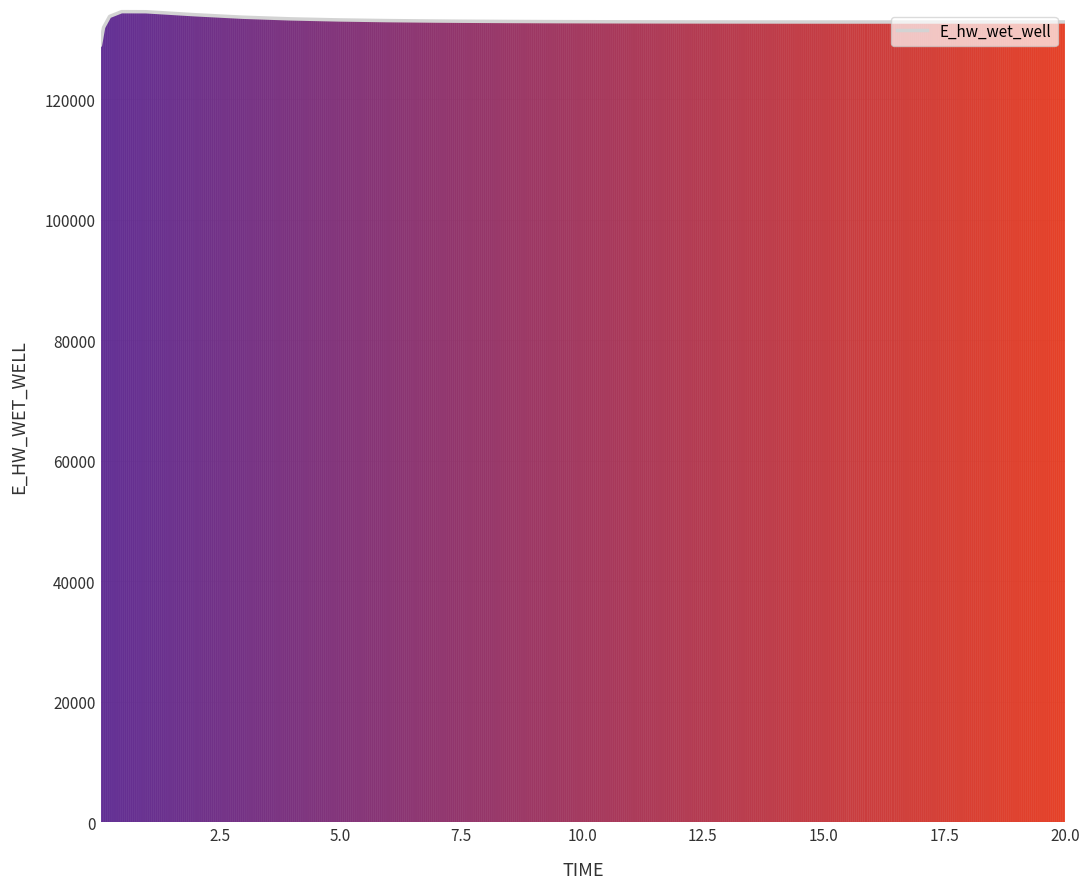

What is the maximum value shown in the chart?

134519.2